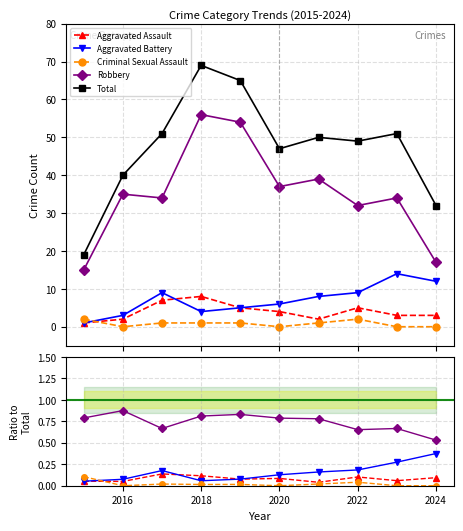

What are all the series names shown in the legend?

Aggravated Assault, Aggravated Battery, Criminal Sexual Assault, Robbery, Total